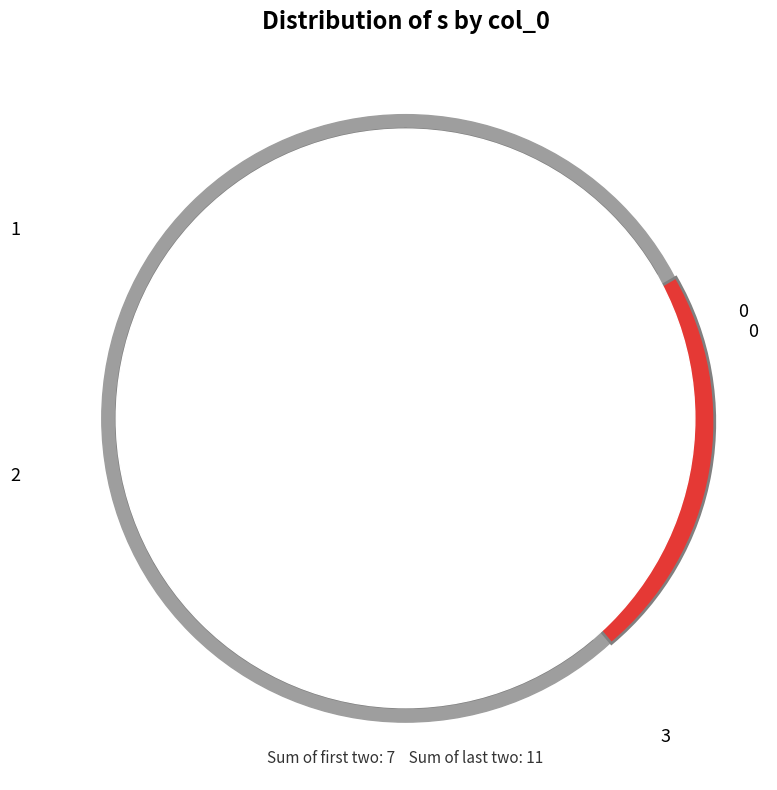

Does 1 represent more than half of the total?

No